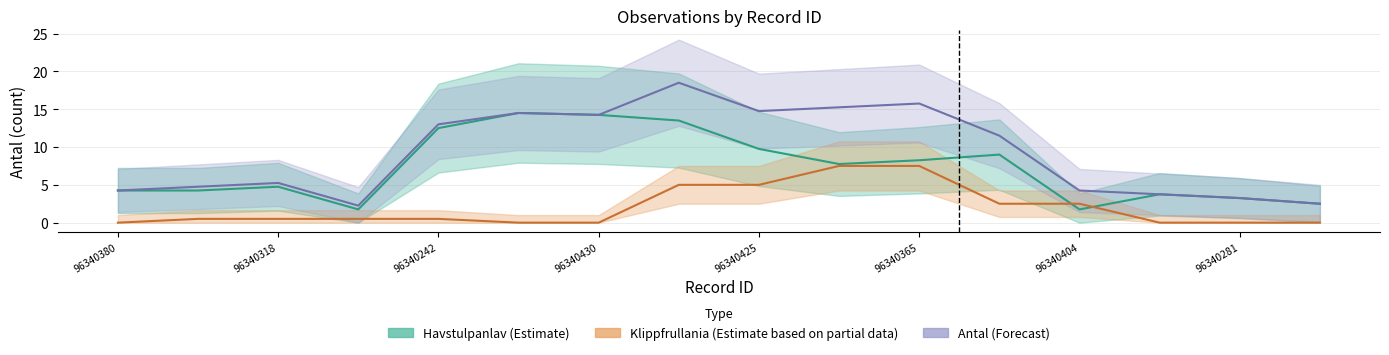

True or false: Antal (Forecast) has more than 1 points higher than both neighbors.

True